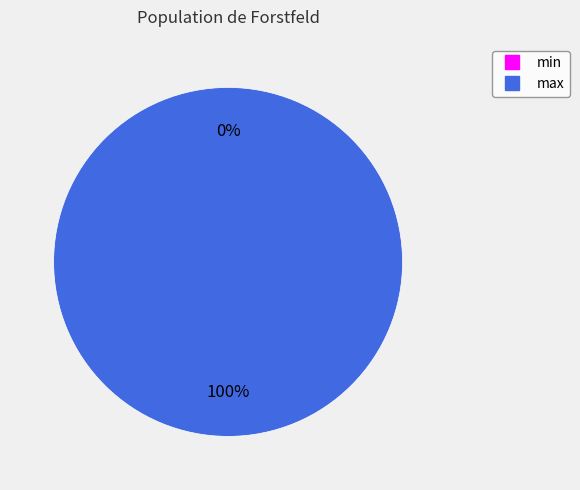

Does min represent more than half of the total?

No